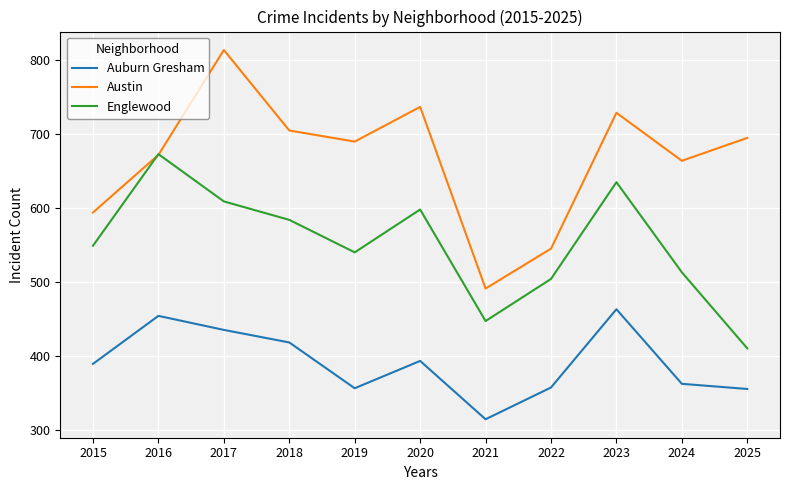

Which series has the largest range (max minus min)?

Austin